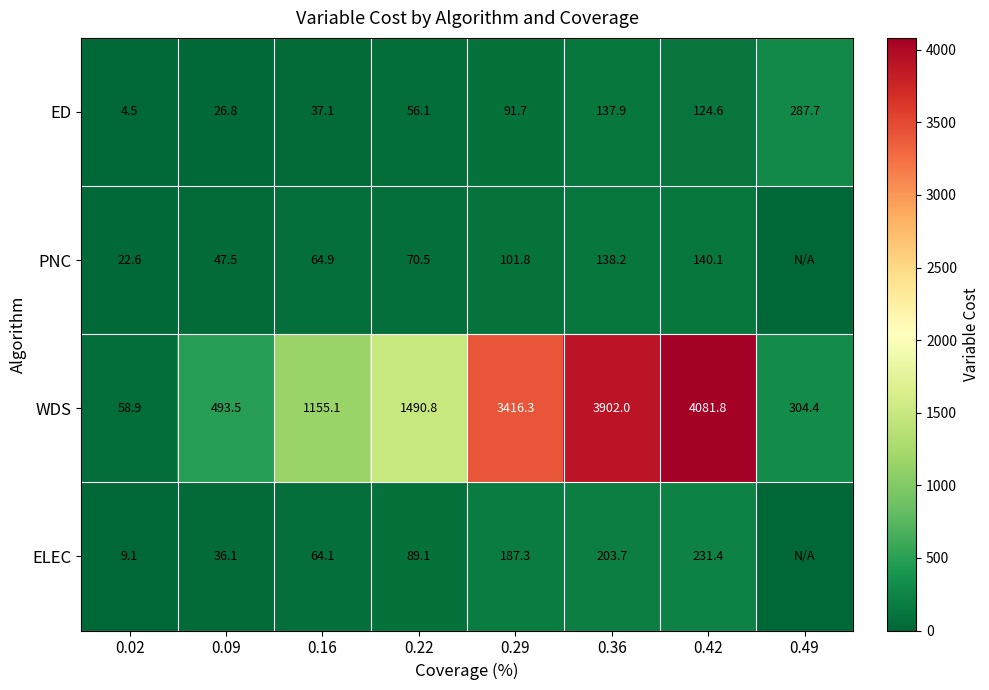

How many data points in ED are above 91?

4